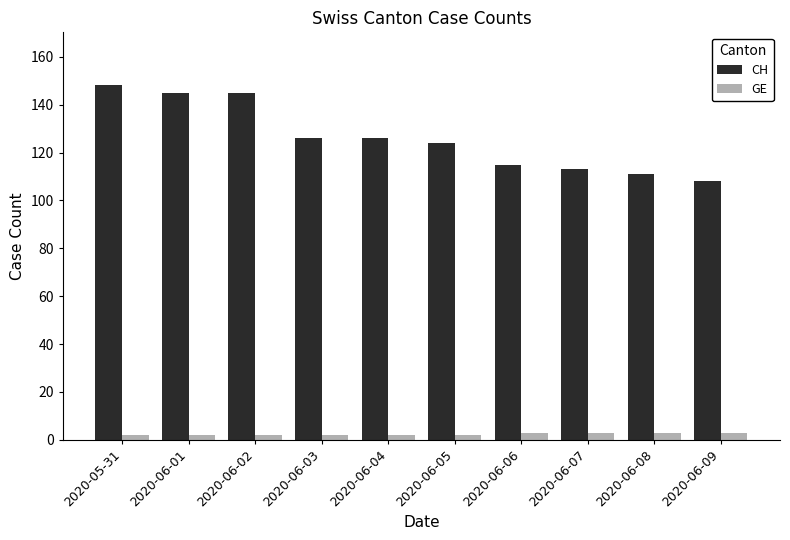

Reading left to right, what are all the values shown in this chart?

CH: 2020-05-31=148	2020-06-01=145	2020-06-02=145	2020-06-03=126	2020-06-04=126	2020-06-05=124	2020-06-06=115	2020-06-07=113	2020-06-08=111	2020-06-09=108
GE: 2020-05-31=2	2020-06-01=2	2020-06-02=2	2020-06-03=2	2020-06-04=2	2020-06-05=2	2020-06-06=3	2020-06-07=3	2020-06-08=3	2020-06-09=3